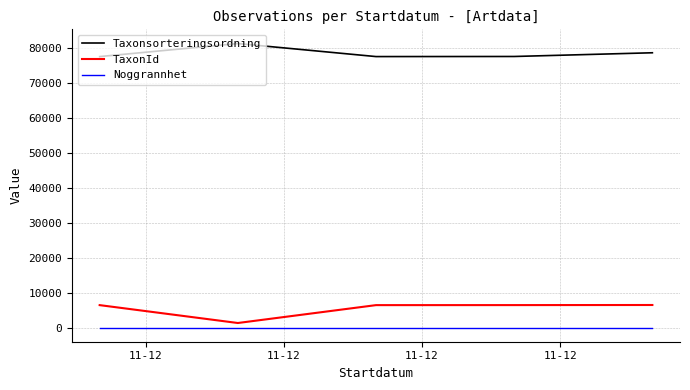

List the series in order of their peak value, lowest first.

Noggrannhet, TaxonId, Taxonsorteringsordning